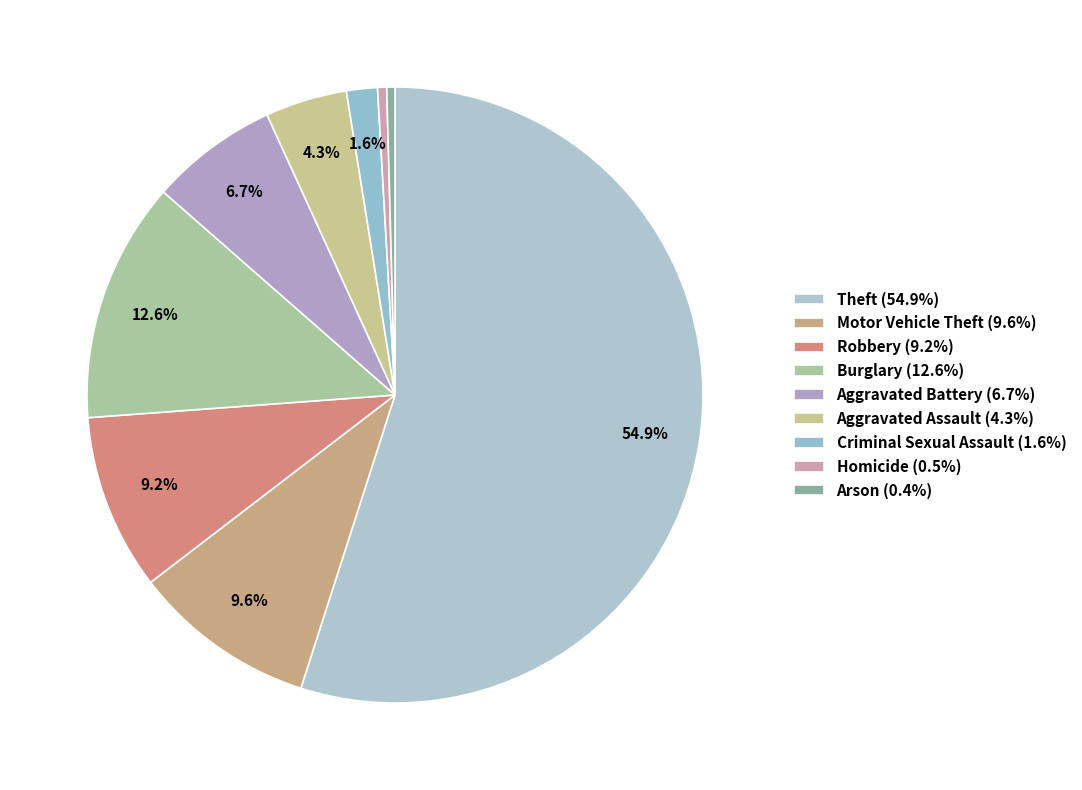

How many segments does this pie chart have?

9